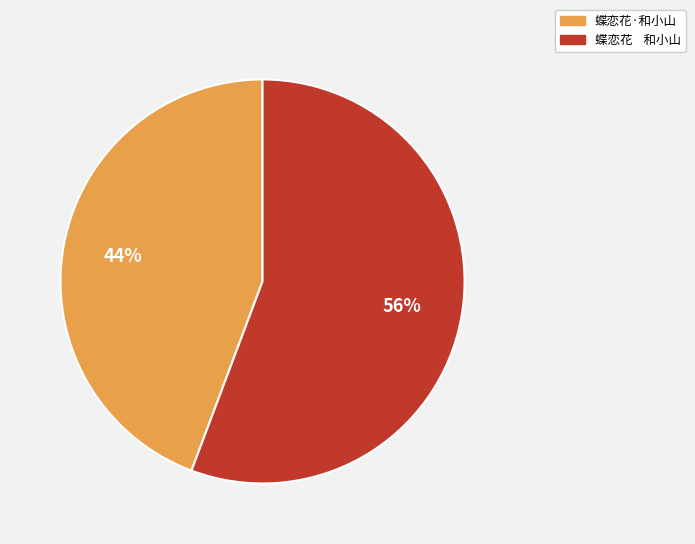

The 蝶恋花·和小山 slice represents 44% of the pie. True or false?

True